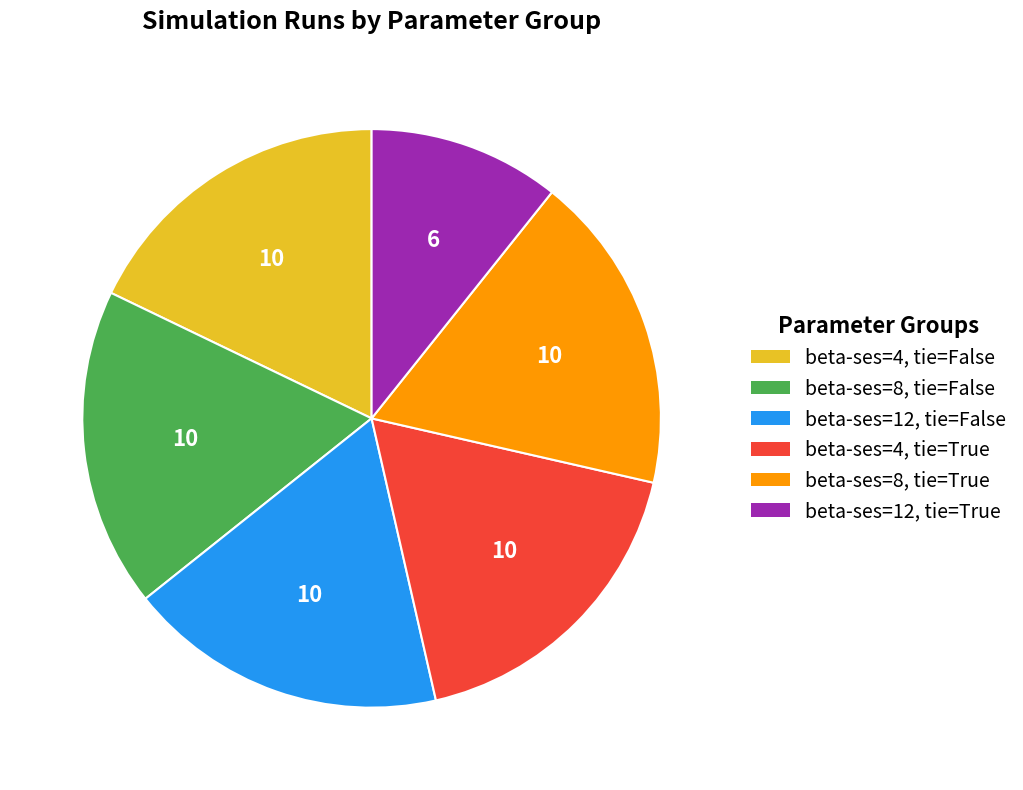

What is the ratio of the value at beta-ses=4, tie=True to the value at beta-ses=8, tie=False?

1.0